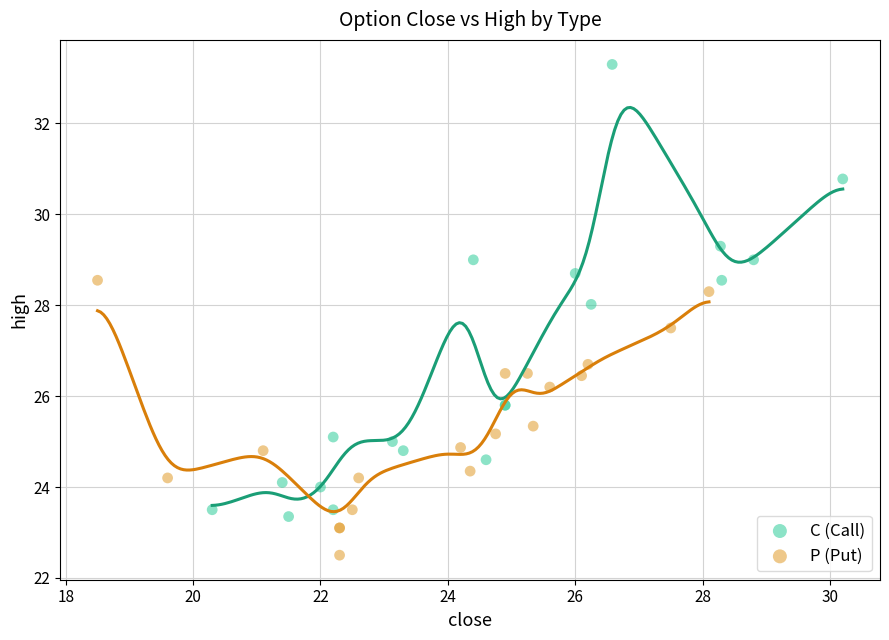

Which series contains the highest Y value?

C (Call)